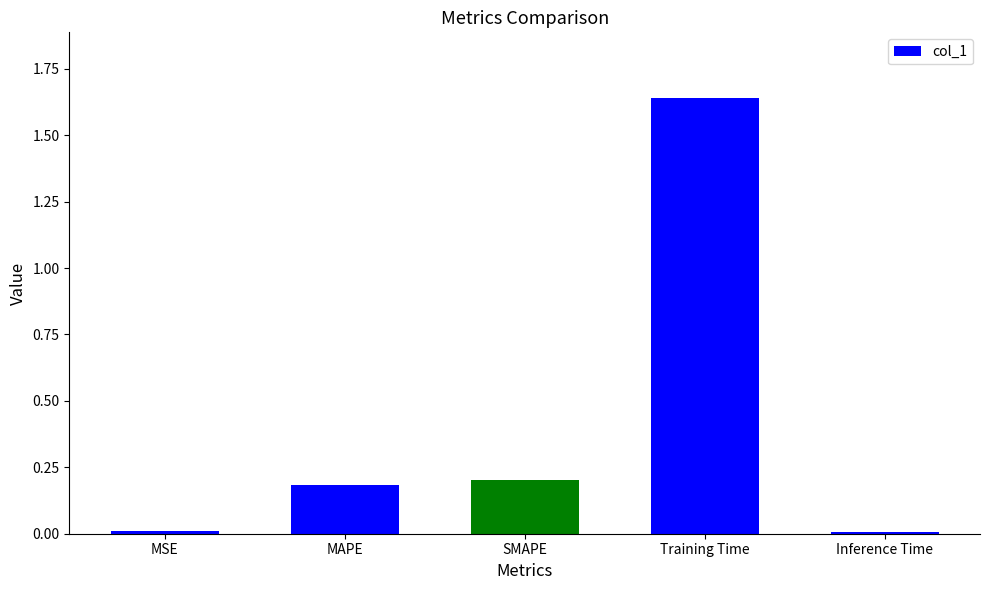

Which has a higher value, MSE or Training Time?

Training Time